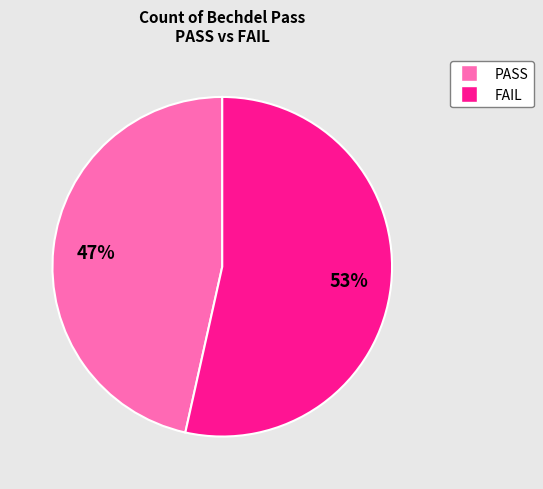

To the nearest percent, what is the average slice percentage?

50%